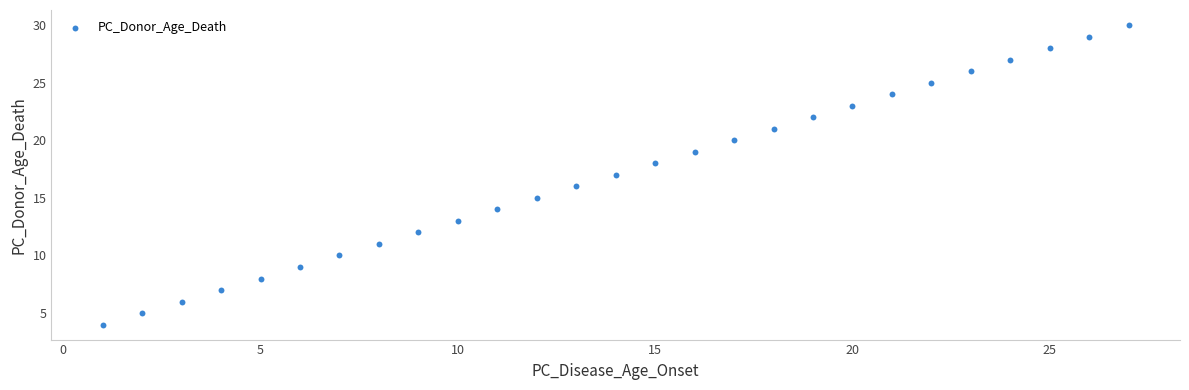

What is the range of X values (max minus min)?

26